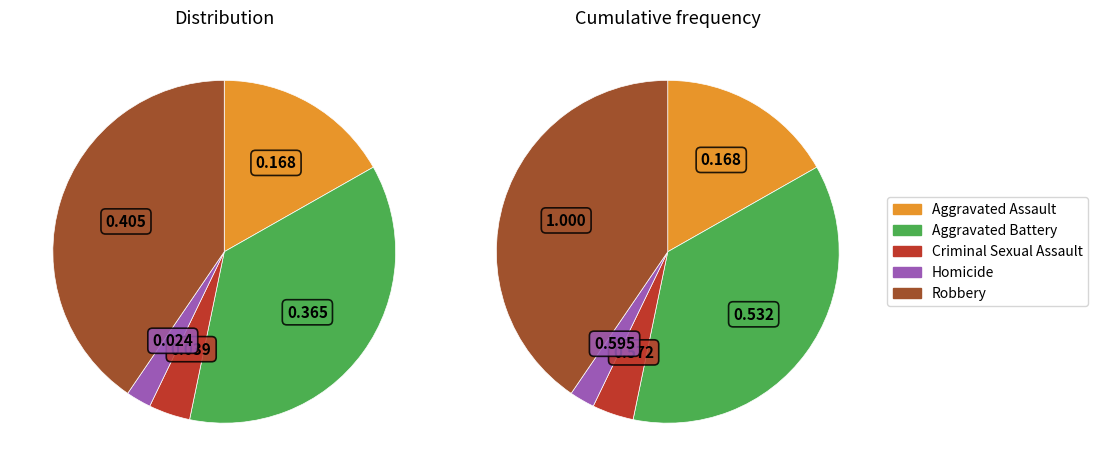

To the nearest percent, what percentage of the pie is Aggravated Battery?

36%